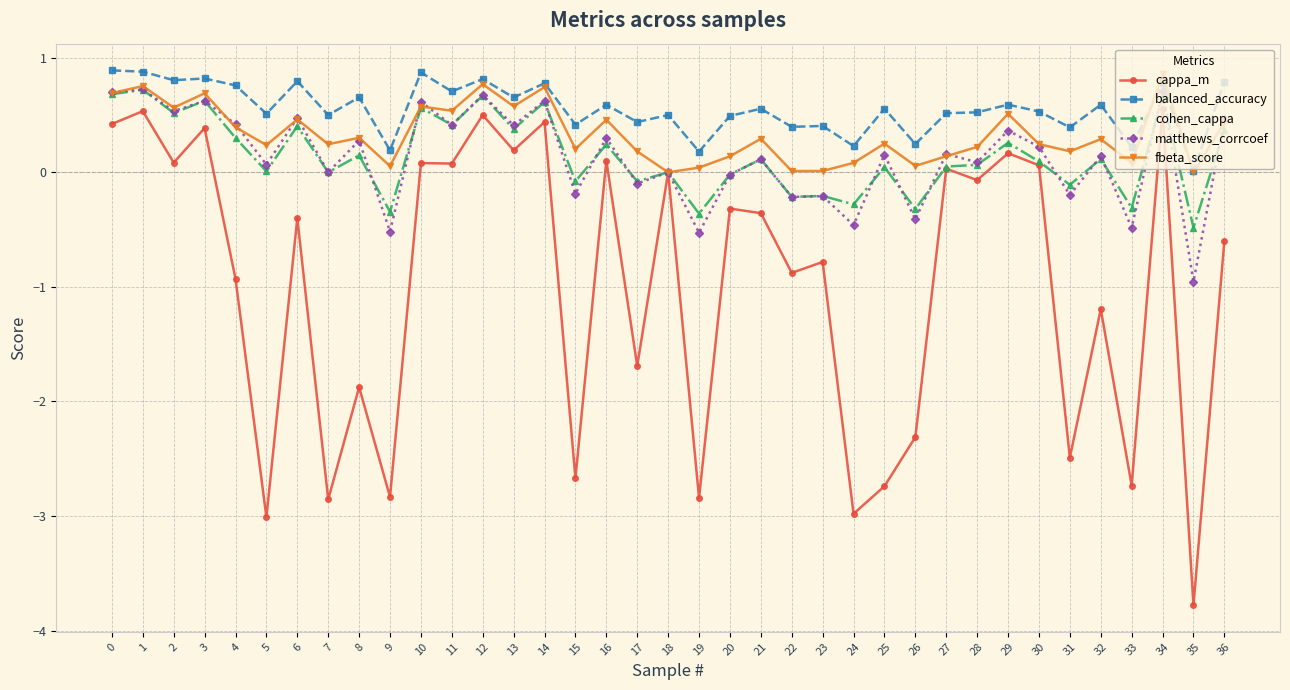

True or false: cappa_m has a value of 0.0 at 18.

True